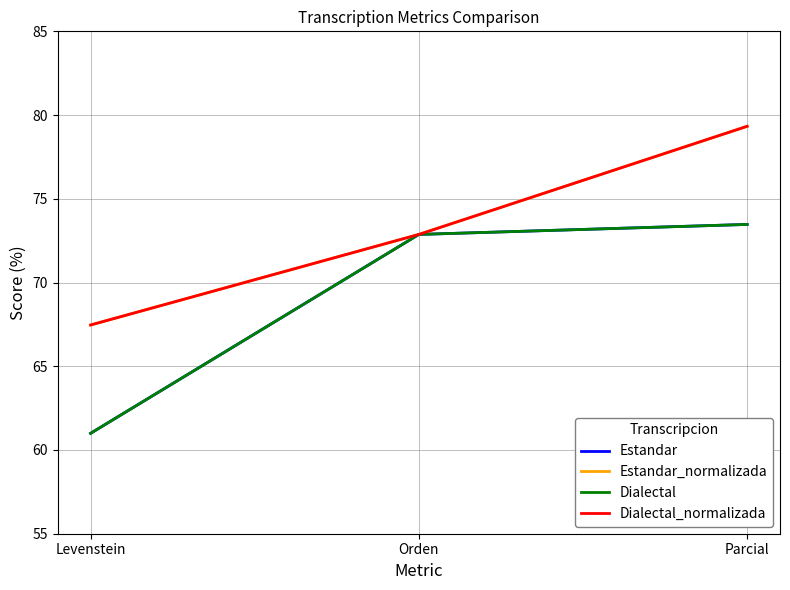

What is the difference between the Estandar_normalizada values at Levenstein and Parcial?

11.9